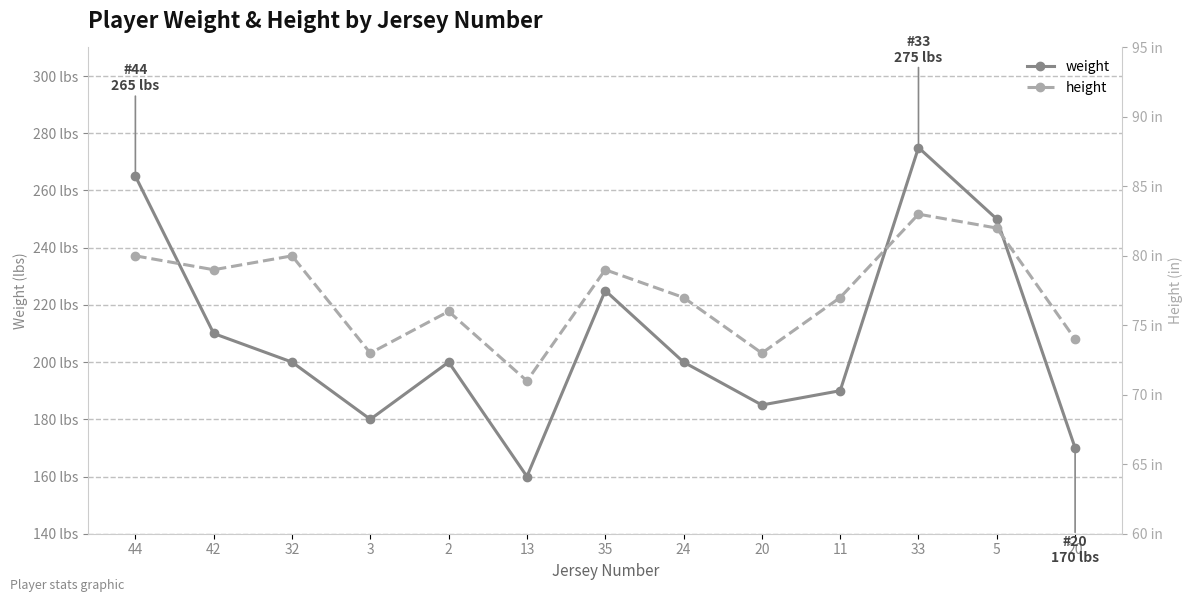

Reading left to right, what are all the values shown in this chart?

weight: 44=265	42=210	32=200	3=180	2=200	13=160	35=225	24=200	20=185	11=190	33=275	5=250	20=170
height: 44=80	42=79	32=80	3=73	2=76	13=71	35=79	24=77	20=73	11=77	33=83	5=82	20=74